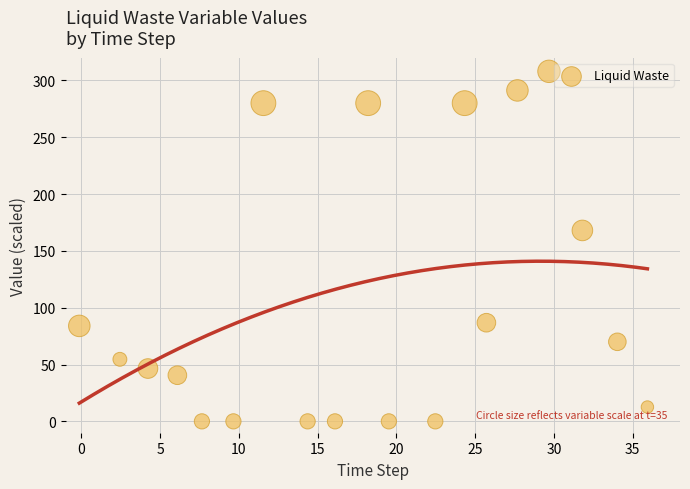

What is the range of Y values (max minus min)?

308.0